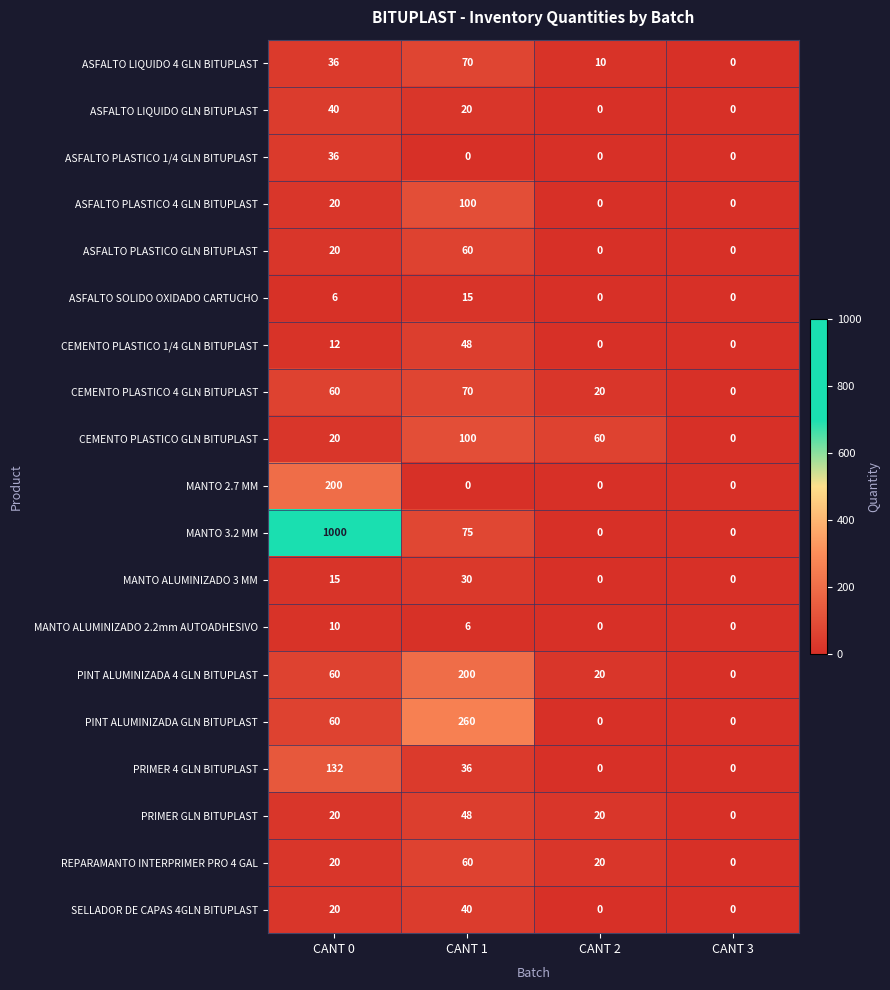

Which category has the highest value across all series?

CANT 0